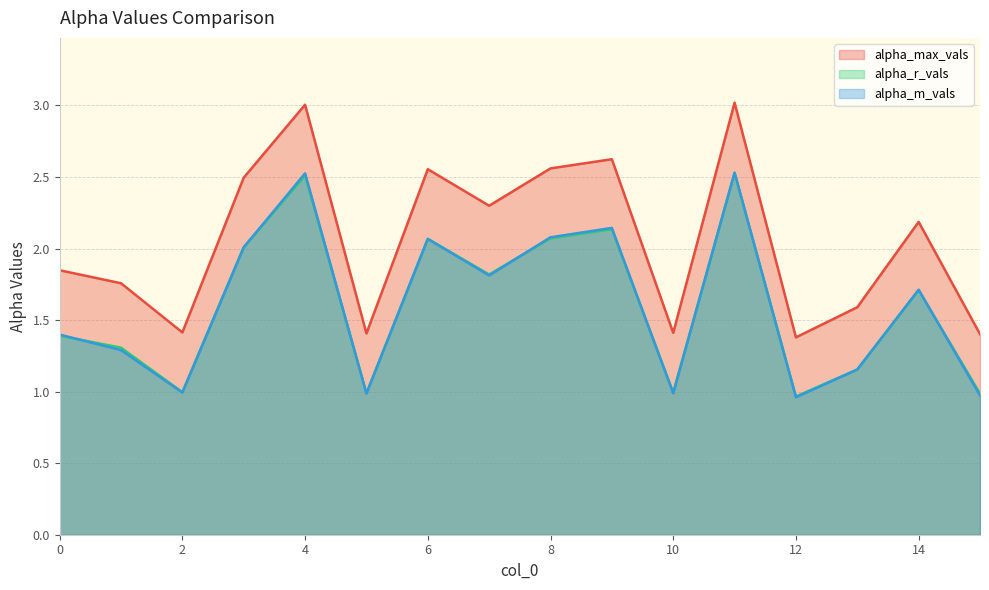

Is the value of alpha_m_vals at 12 greater than the value of alpha_max_vals at 14?

No